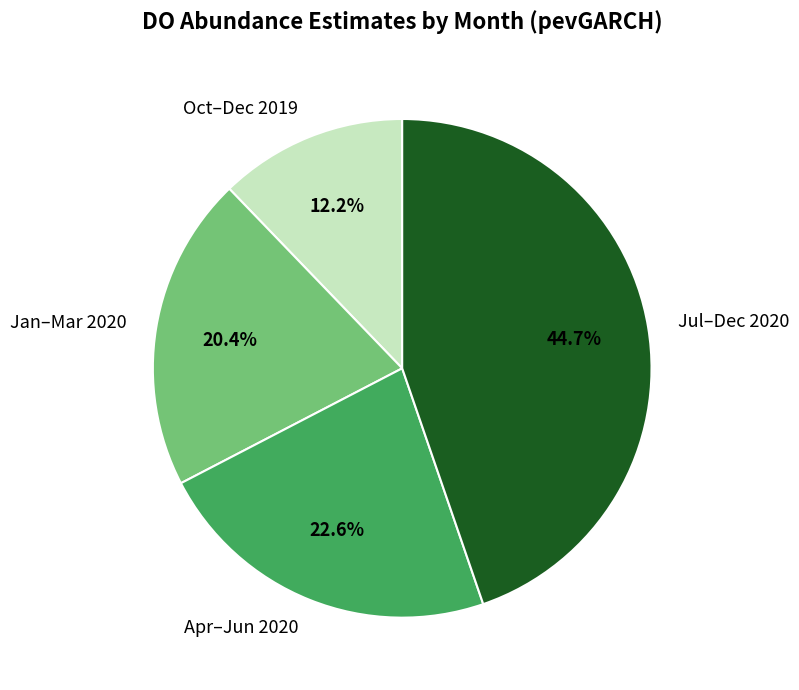

Do Apr–Jun 2020 and Oct–Dec 2019 together represent more than half of the pie?

No